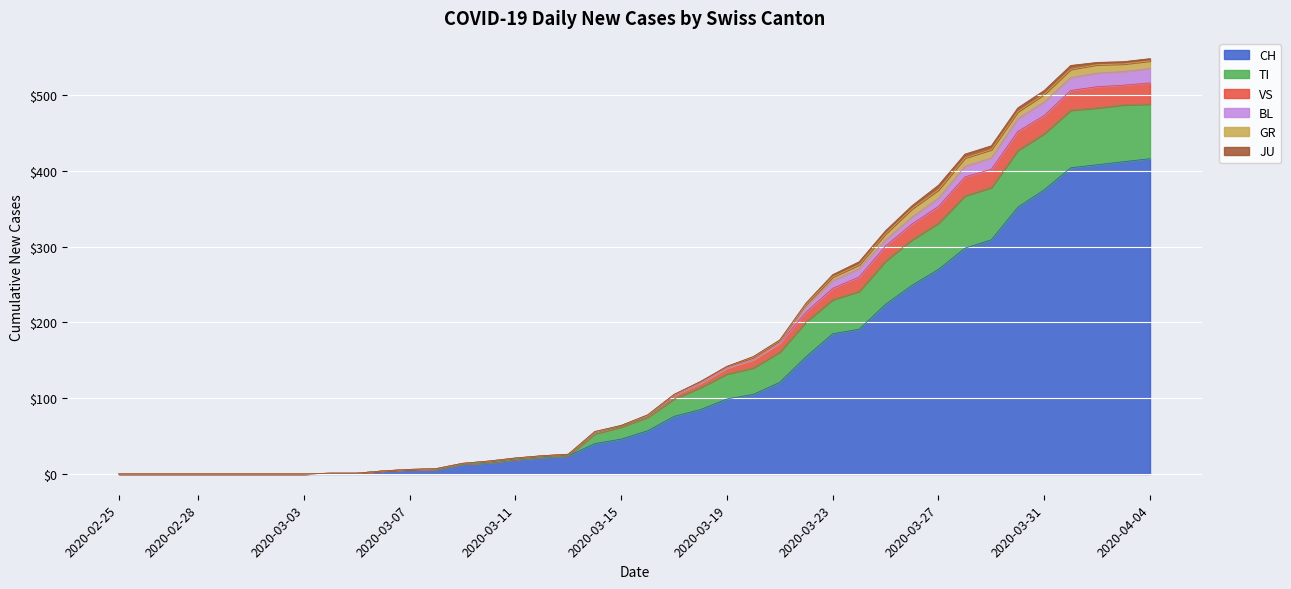

True or false: CH and VS intersect in this chart.

False